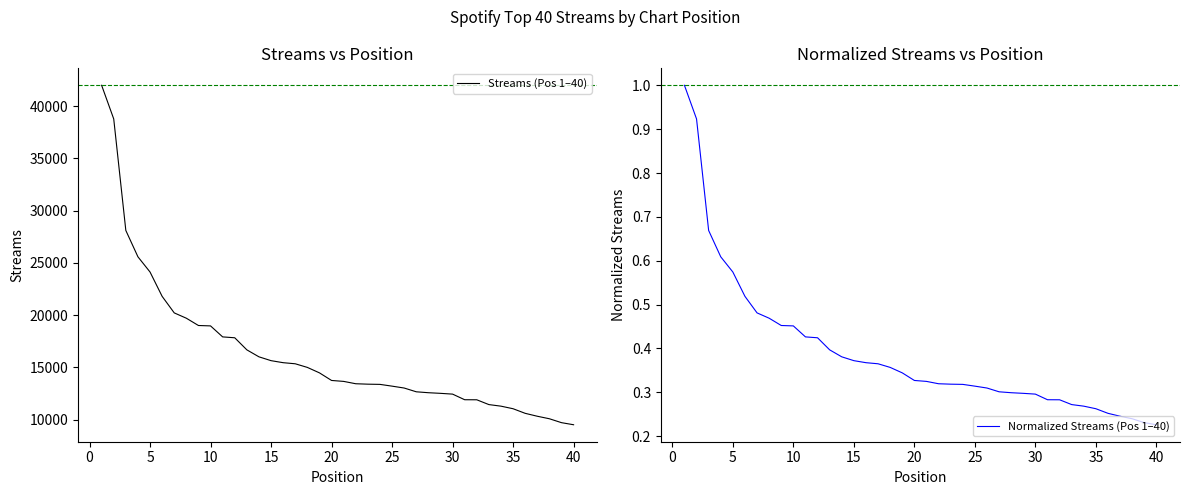

What is the maximum value for Normalized Streams (Pos 1–40)?

1.0